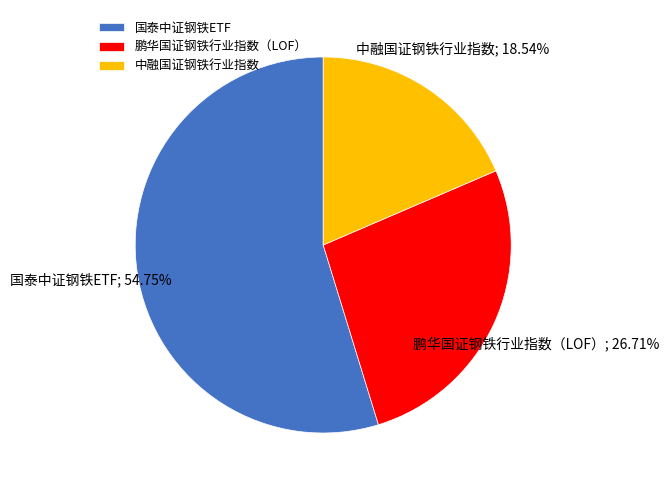

Between 鹏华国证钢铁行业指数（LOF） and 国泰中证钢铁ETF, which is larger?

国泰中证钢铁ETF